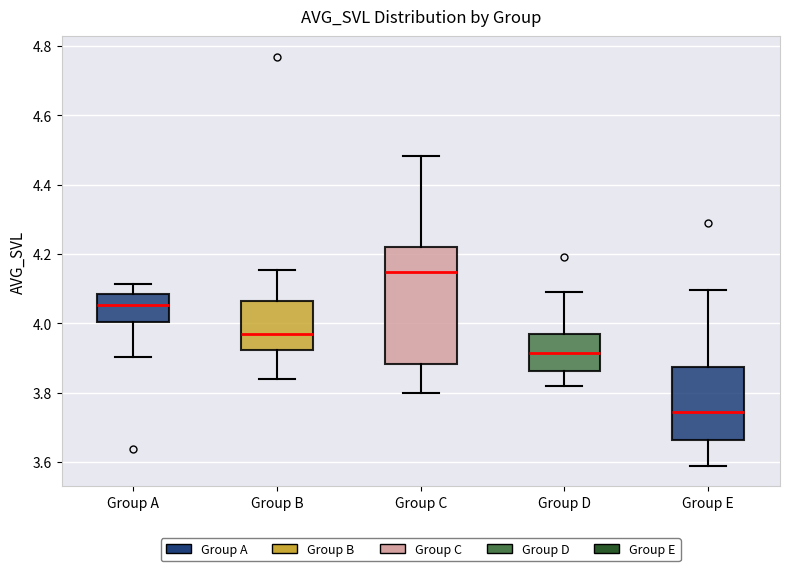

Where does the lower whisker of the box for Group A end on the y-axis? The values are not printed on the chart, so give them approximately, as read against the axis.

3.90